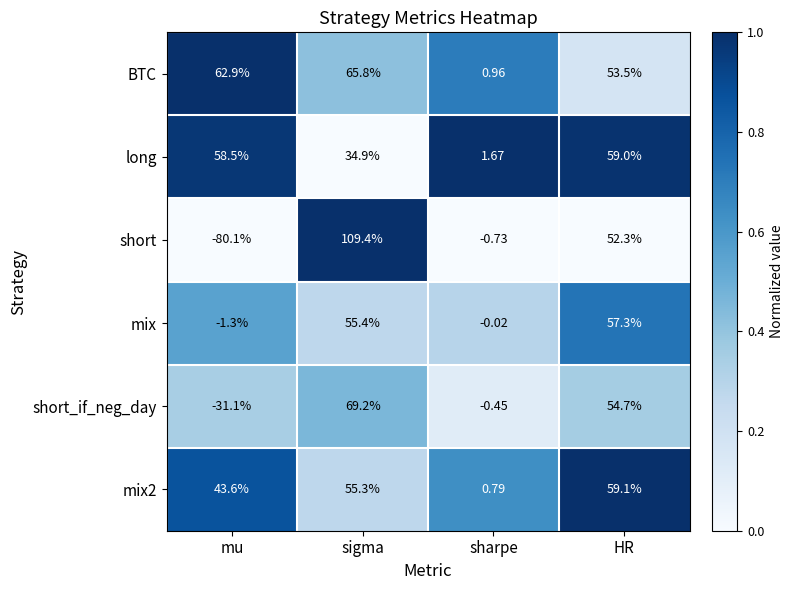

At how many categories does at least one series exceed 0?

4